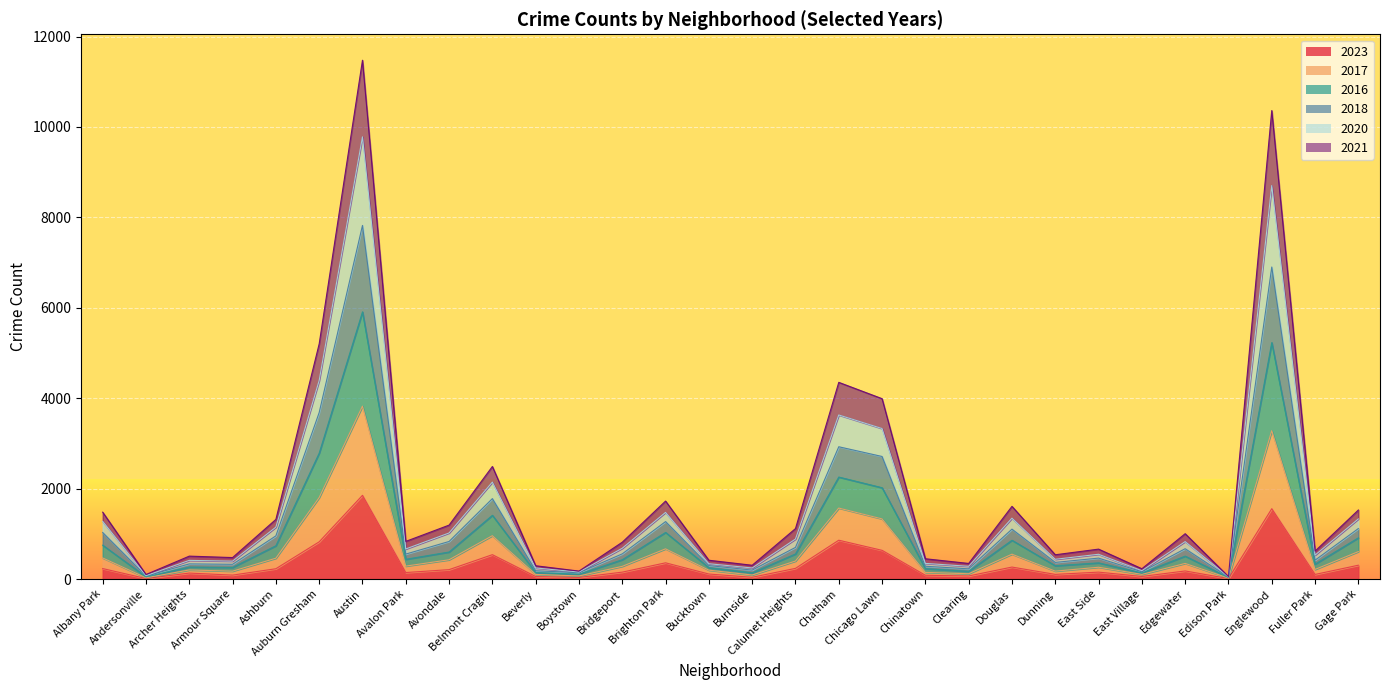

At Gage Park, list the series in order from smallest to largest.

2023, 2021, 2020, 2017, 2016, 2018